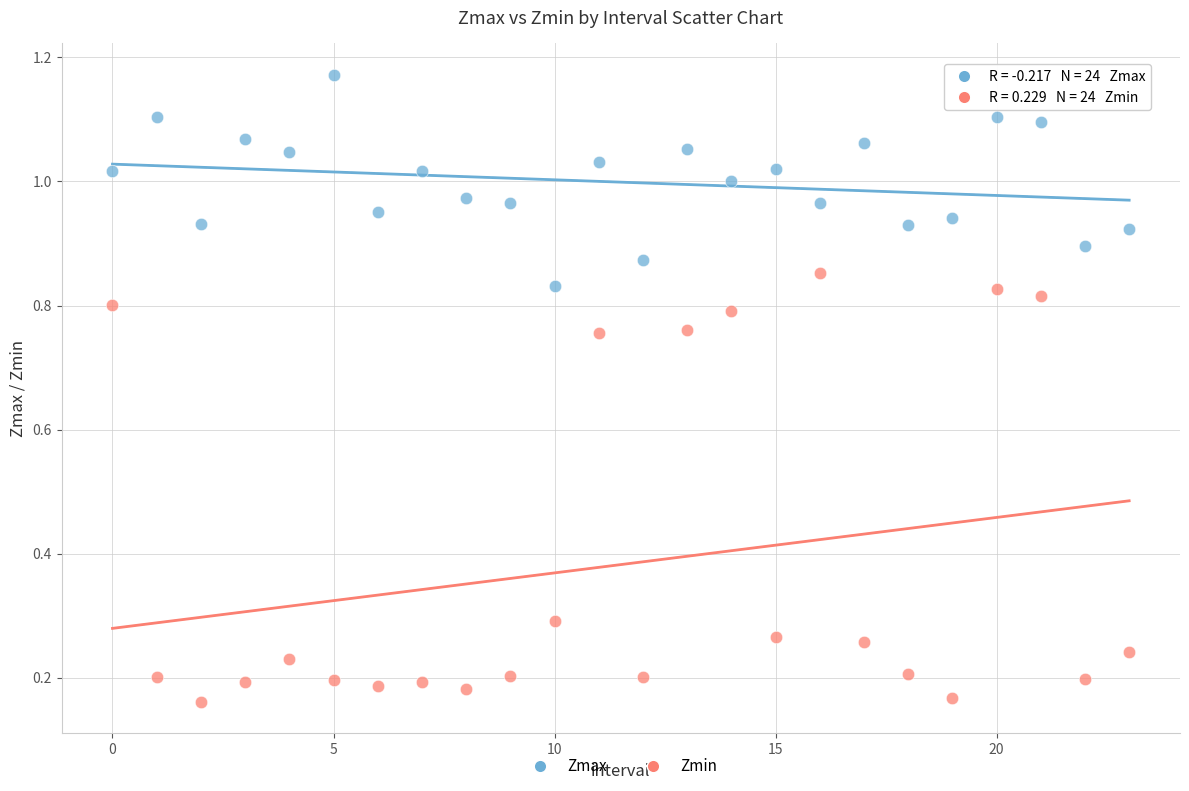

Which series contains the highest Y value?

Zmax